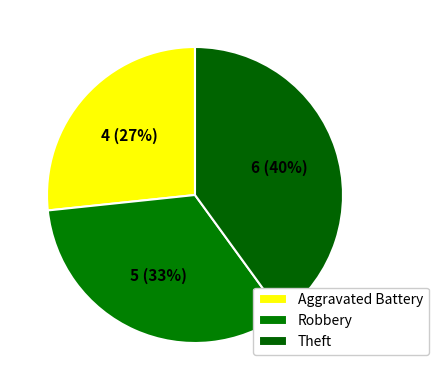

How much of the chart is everything except Aggravated Battery?

73.3%